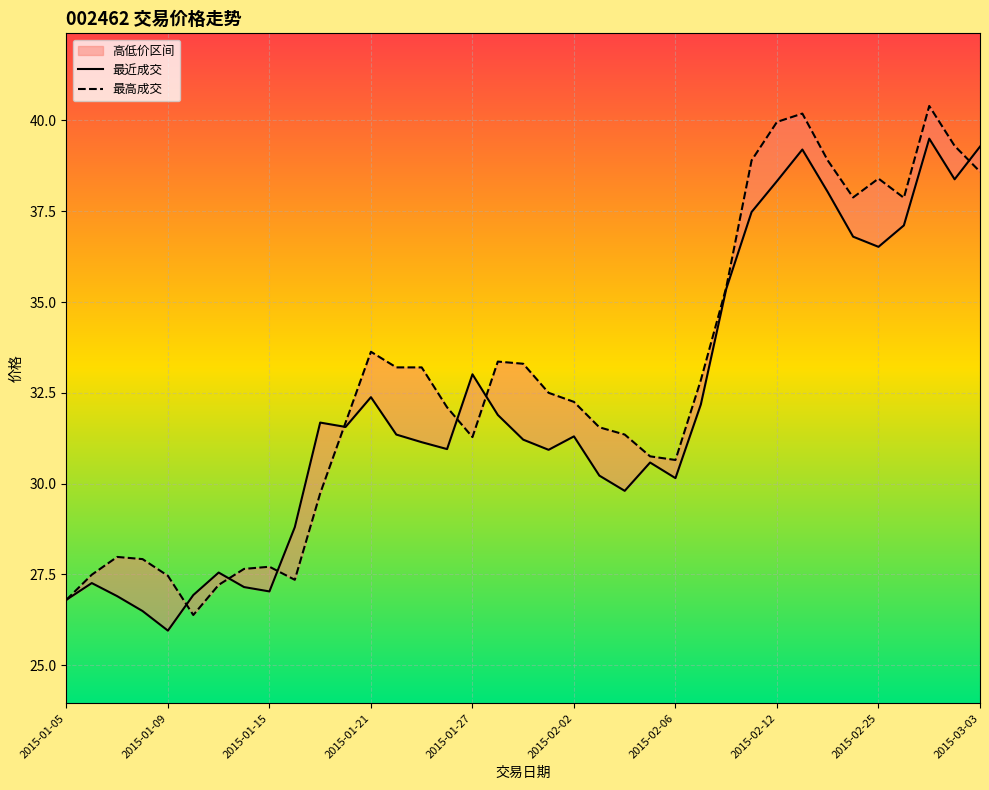

True or false: 最近成交 has more than 0 interior local peaks.

True